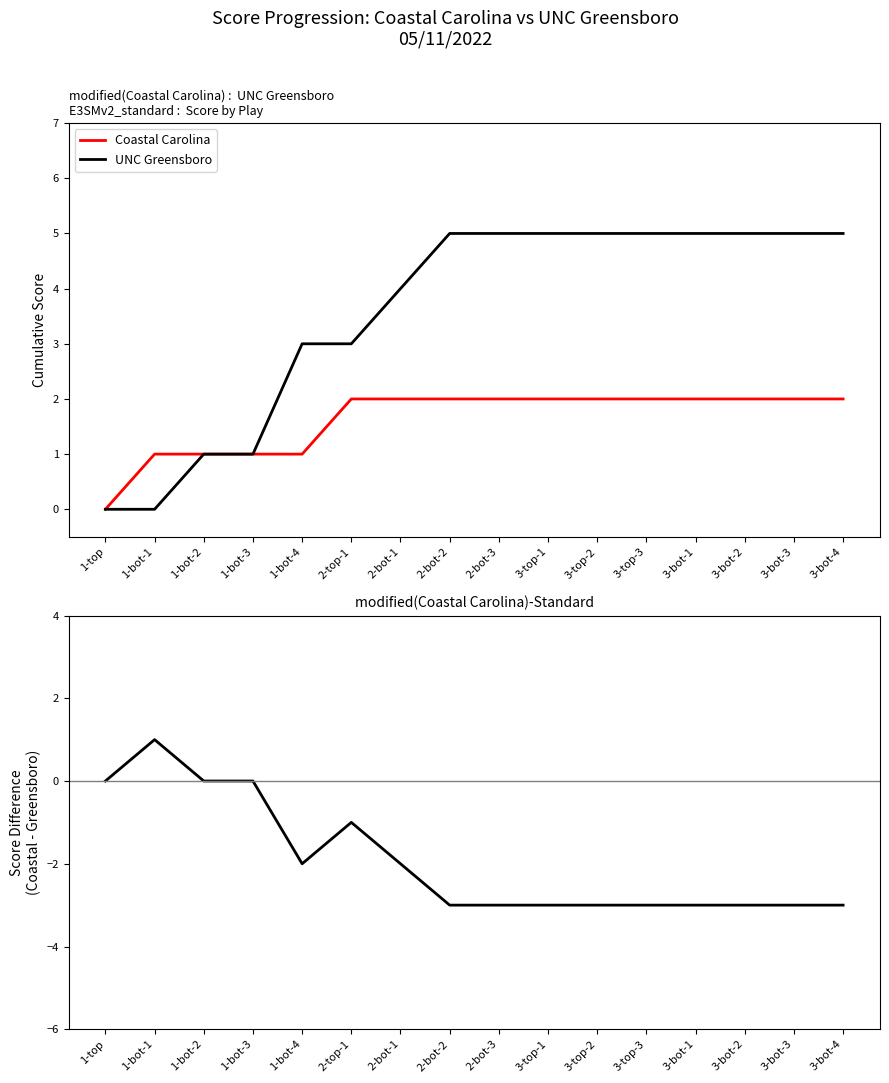

Reading right to left, extract all data points from this chart.

Coastal Carolina: 2	2	2	2	2	2	2	2	2	2	2	1	1	1	1	0
UNC Greensboro: 5	5	5	5	5	5	5	5	5	4	3	3	1	1	0	0
Coastal Carolina - UNC Greensboro: -3	-3	-3	-3	-3	-3	-3	-3	-3	-2	-1	-2	0	0	1	0